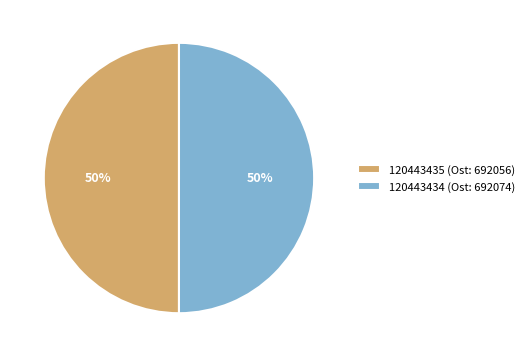

Combined, do 120443434 (Ost: 692074) and 120443435 (Ost: 692056) account for over 50%?

Yes